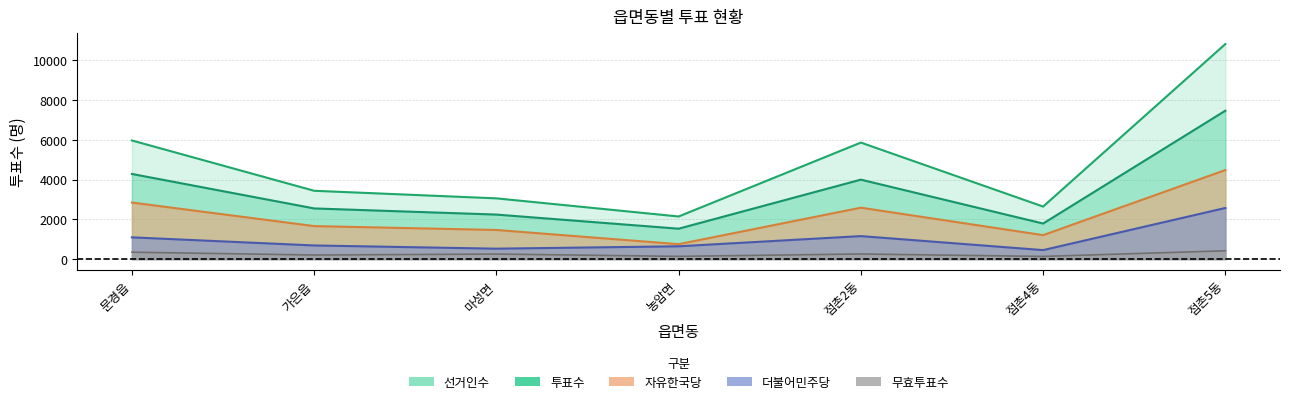

True or false: 선거인수 and 무효투표수 cross at least once.

False